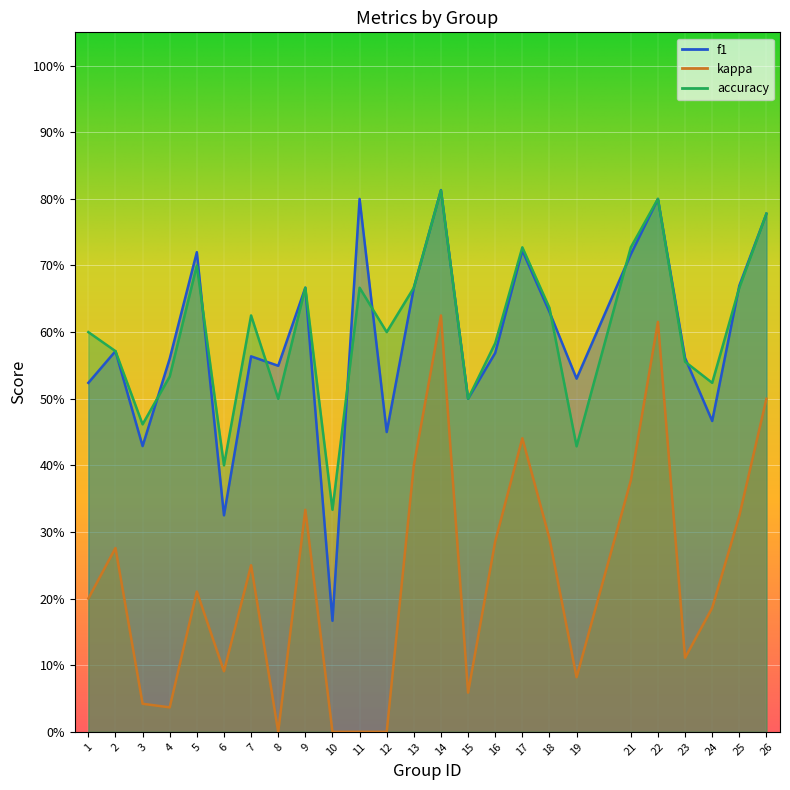

What are all the series names shown in the legend?

f1, kappa, accuracy